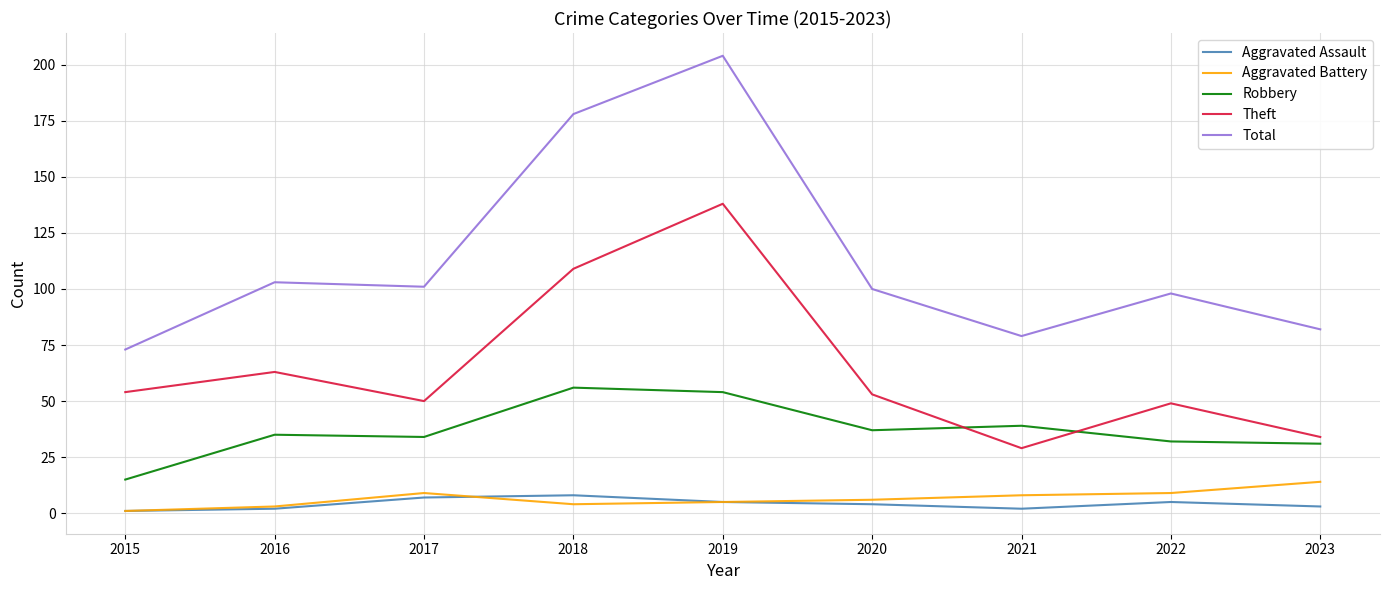

Between 2015 and 2016, which series saw the biggest shift?

Total